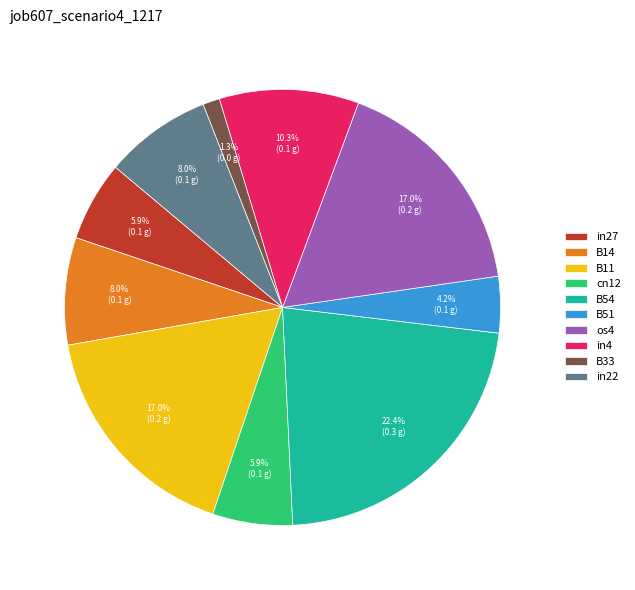

How many segments does this pie chart have?

10